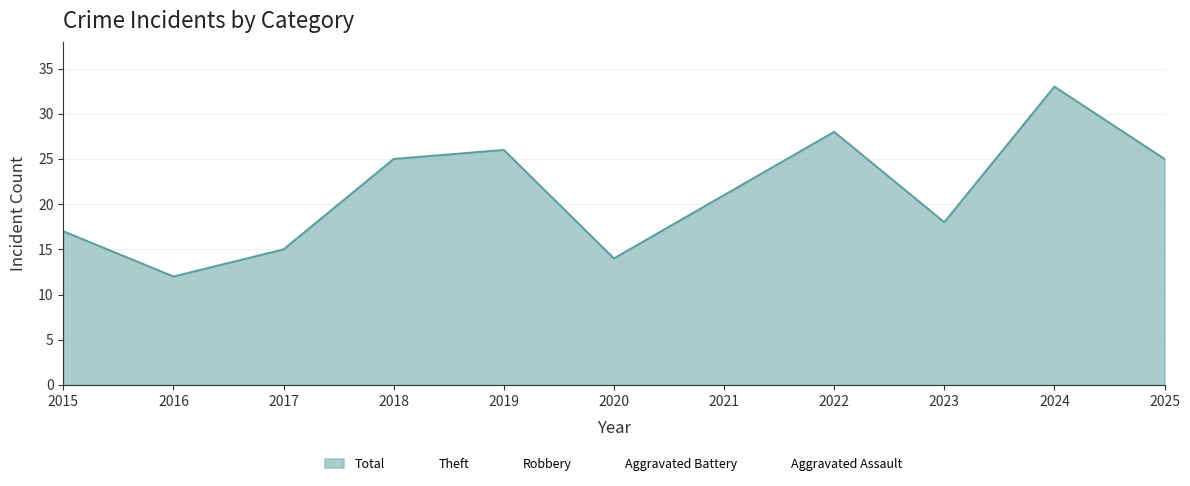

True or false: Robbery has a value of 8 at 2016.

True